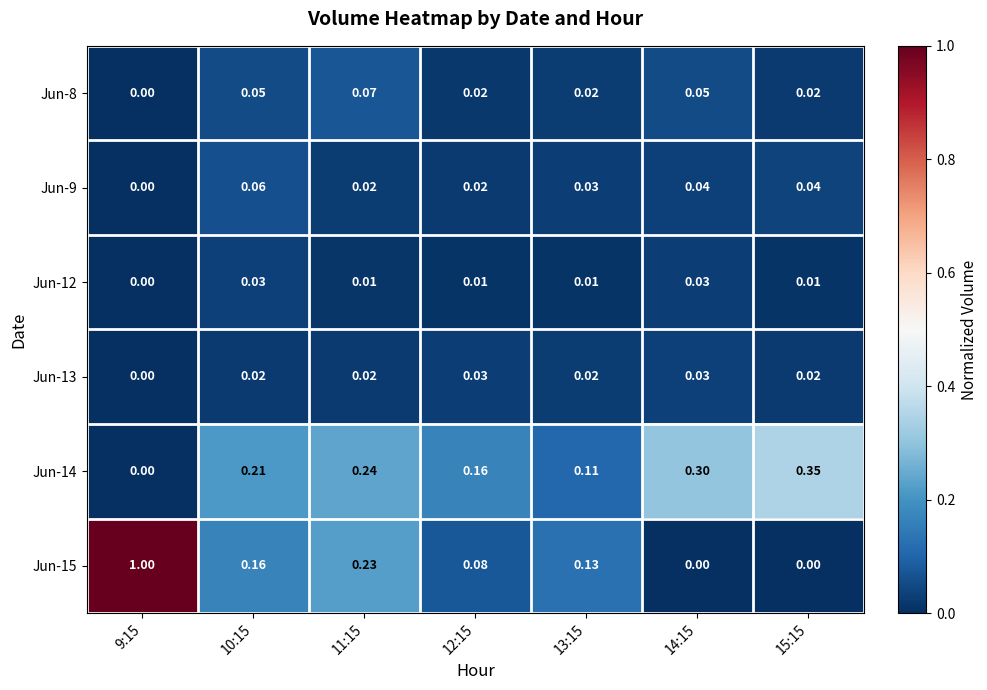

Is the value of Jun-15 at 13:15 greater than the value of Jun-9 at 11:15?

Yes